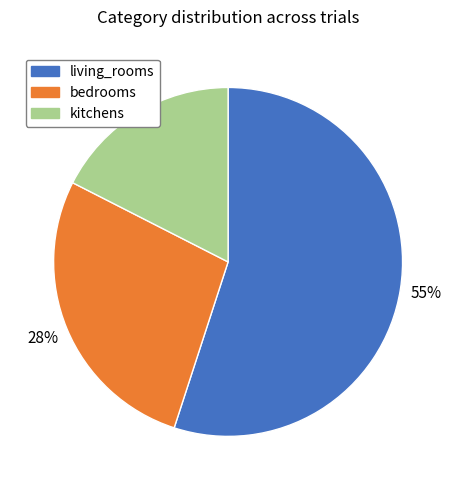

What percentage is the kitchens slice, to the nearest percent?

18%